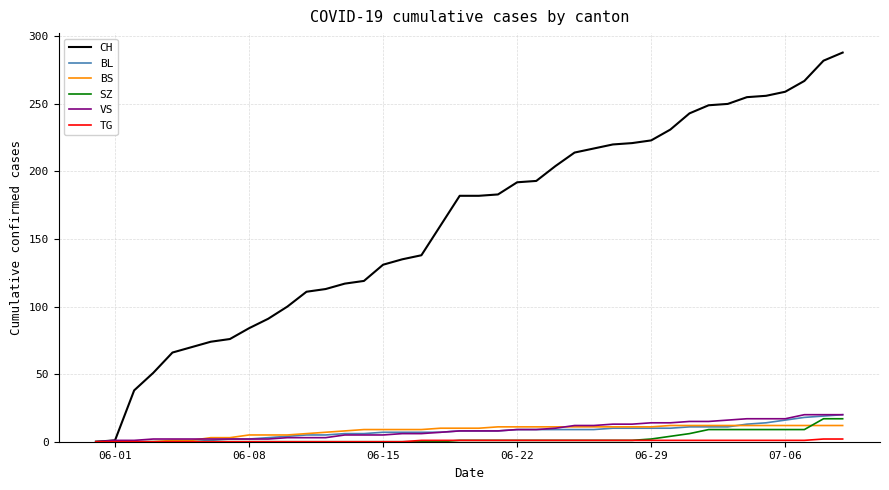

Which series has the widest spread of values?

CH